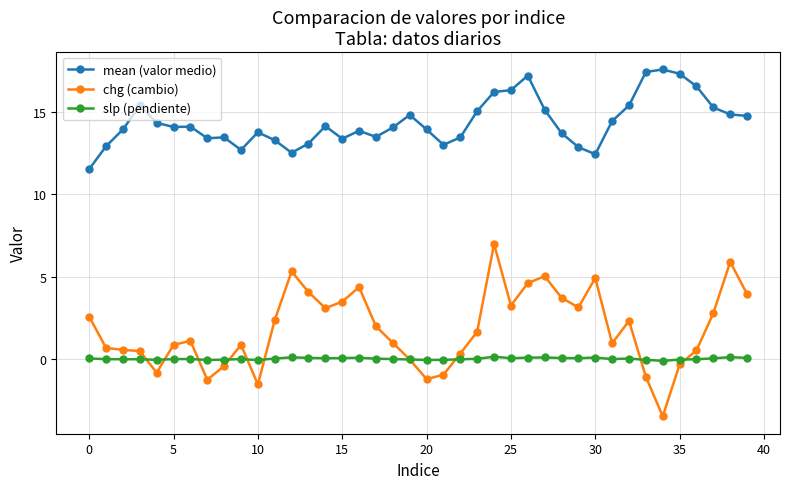

Which series has the widest spread of values?

chg (cambio)